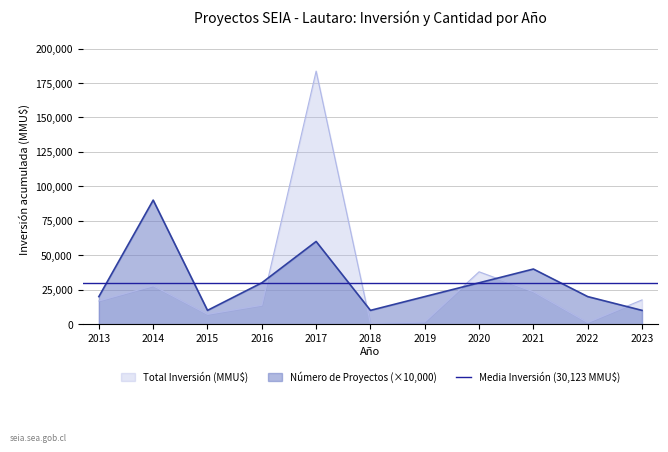

What is the difference between the maximum and second lowest values in the Total Inversión (MMU$) series?

182502